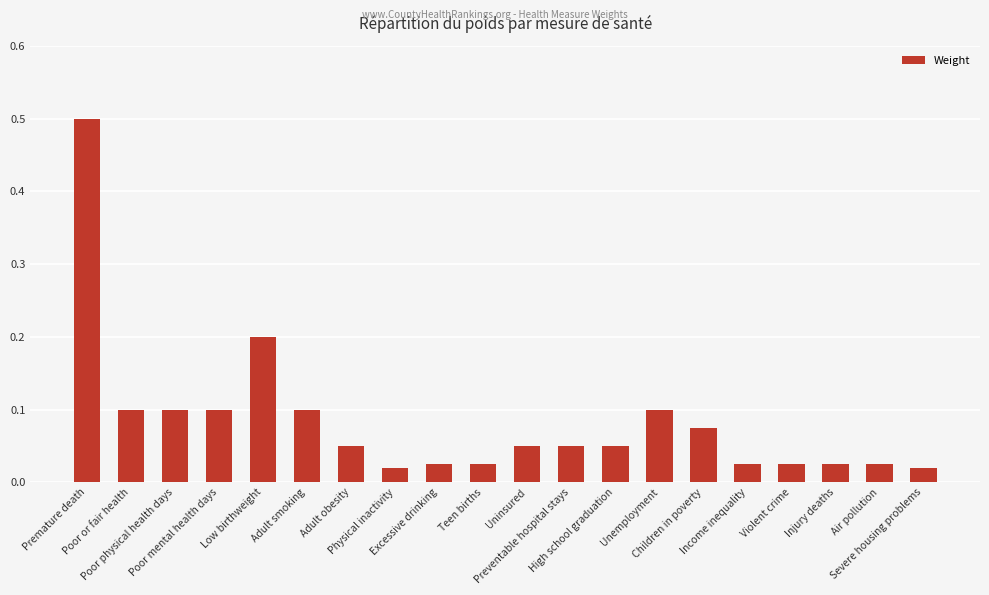

How many data points does each series have?

20